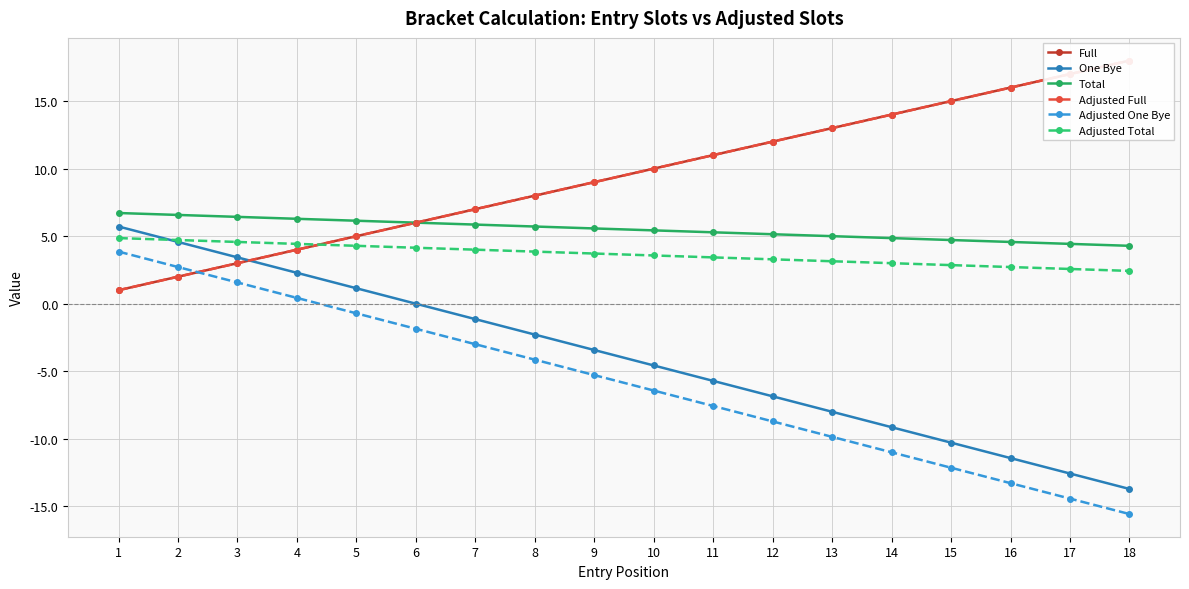

The Adjusted One Bye series shows -2.7 at 13. True or false?

False